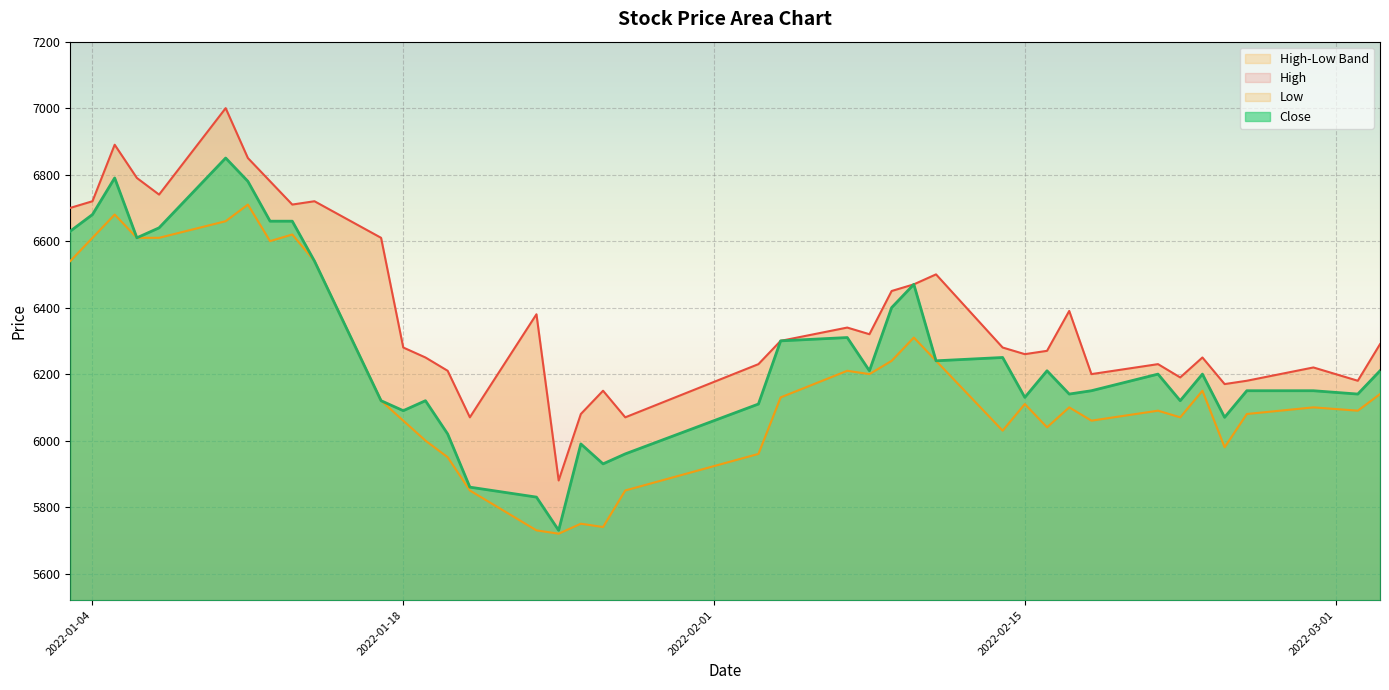

What is the maximum value for Close?

6850